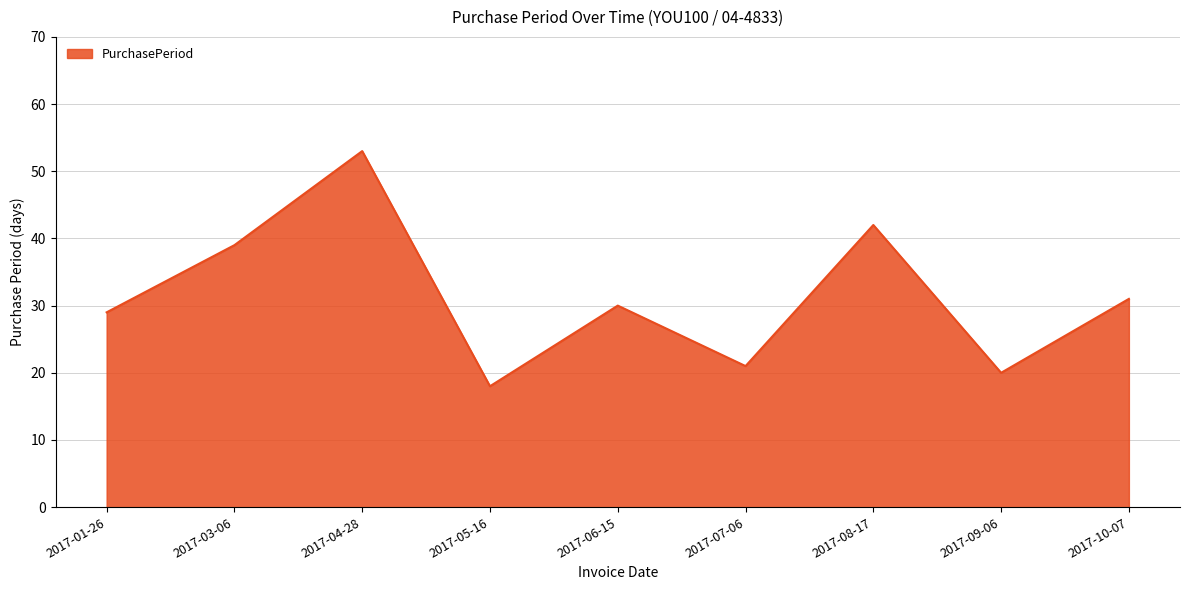

How many lines are shown in the chart?

1